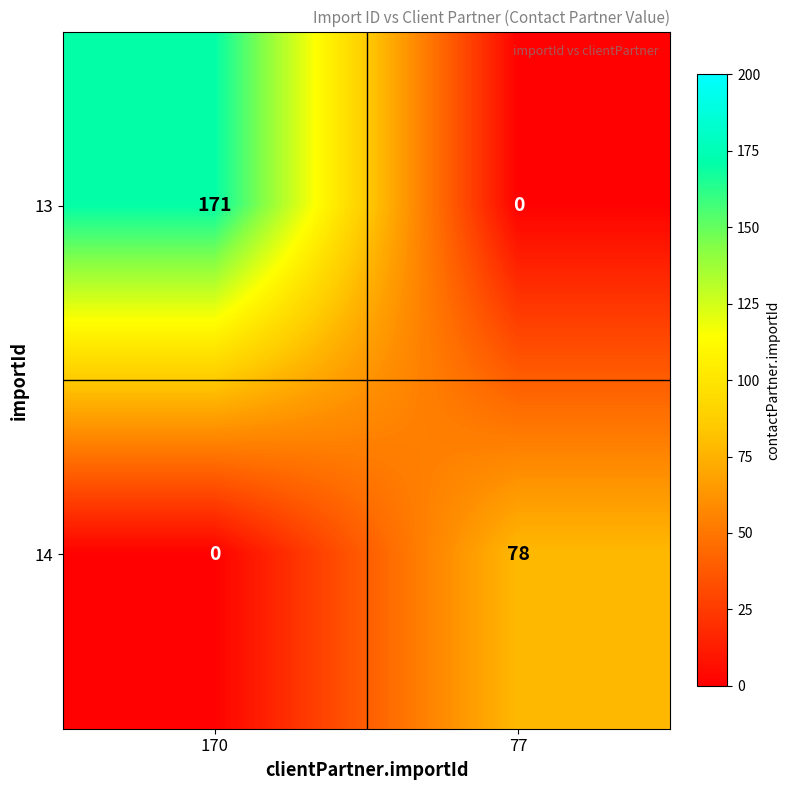

List the series in order of their overall mean, highest first.

13, 14